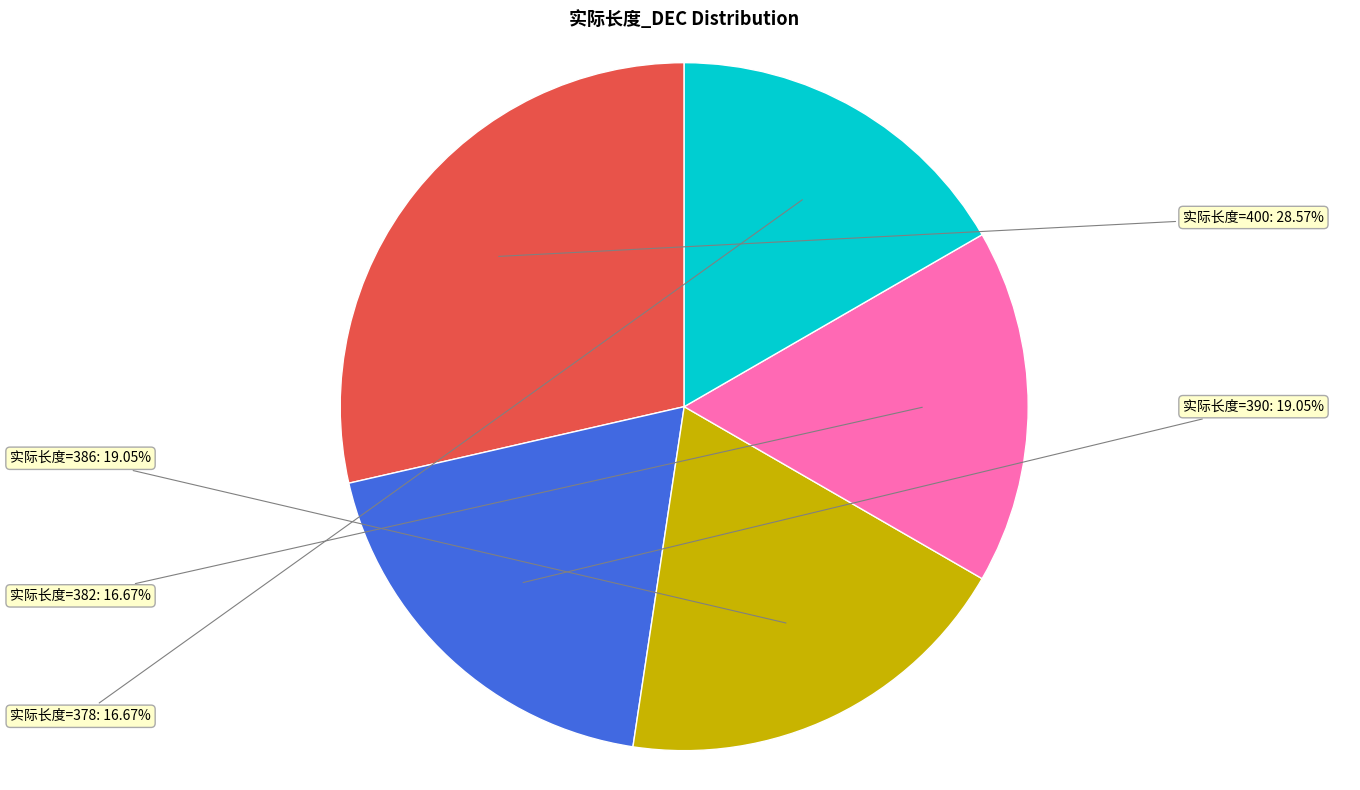

Is there any slice that represents more than half of the pie?

No